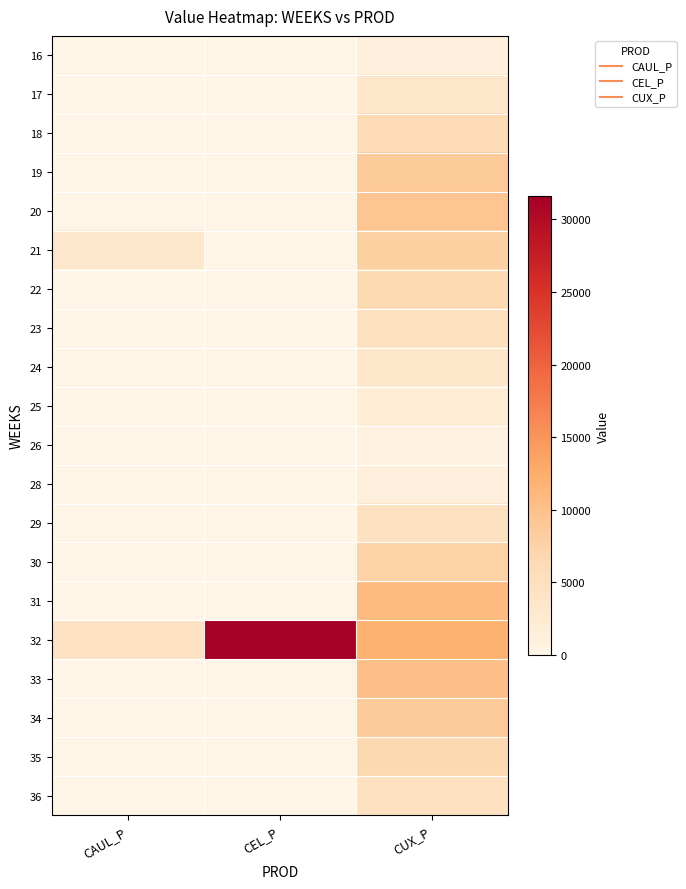

At how many categories does at least one series exceed 2190?

3